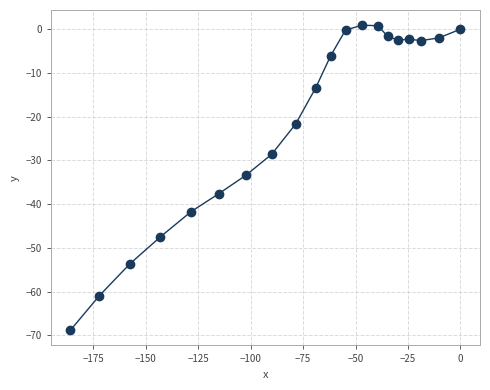

What is the range of X values (max minus min)?

185.9